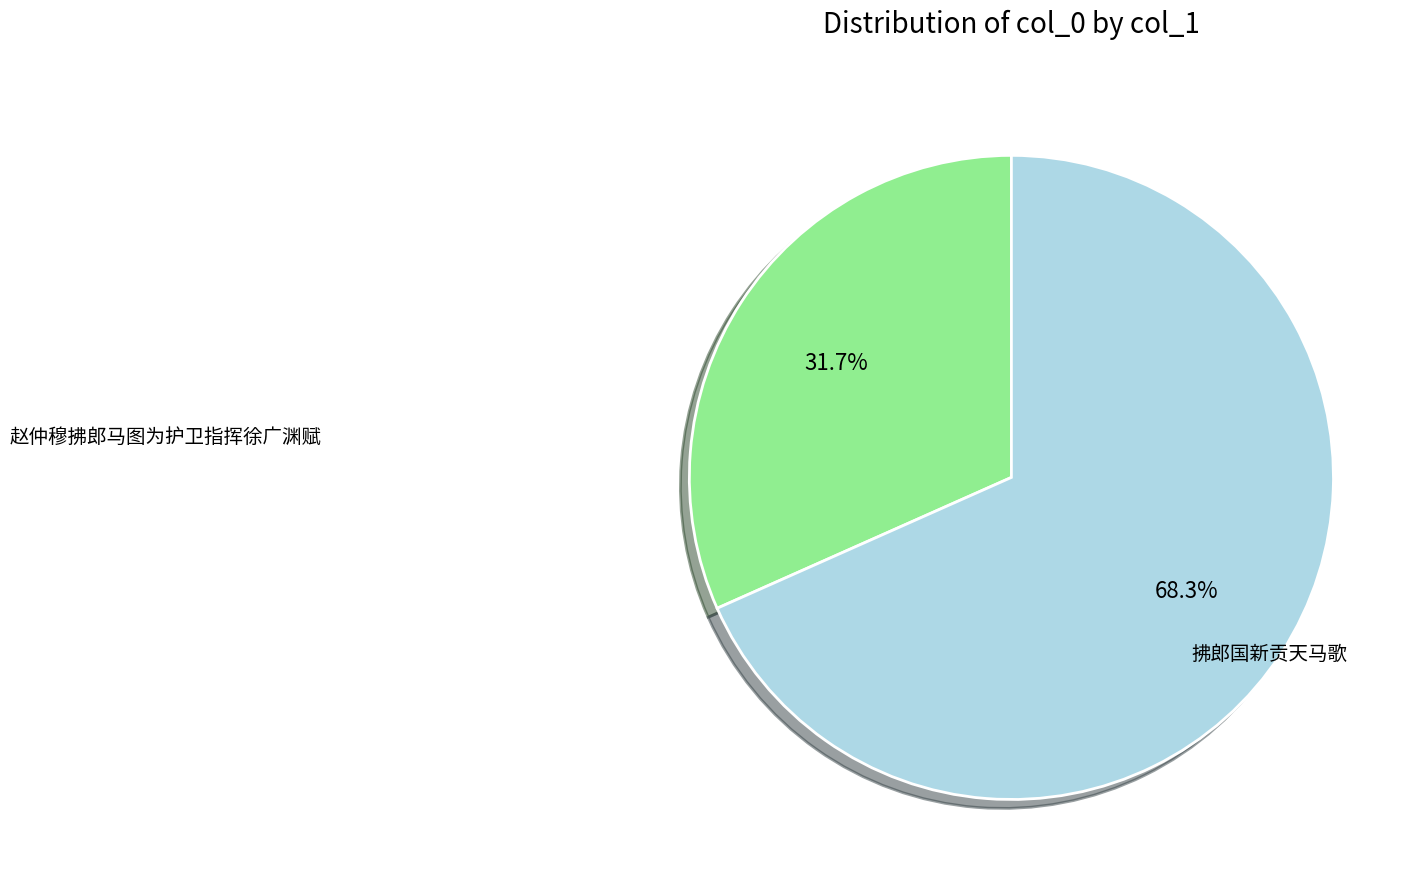

Is there a majority slice in this chart?

Yes